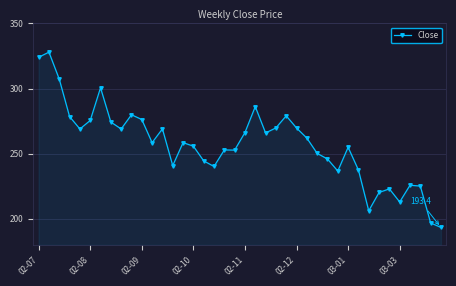

What is the sum of all values?

10283.3